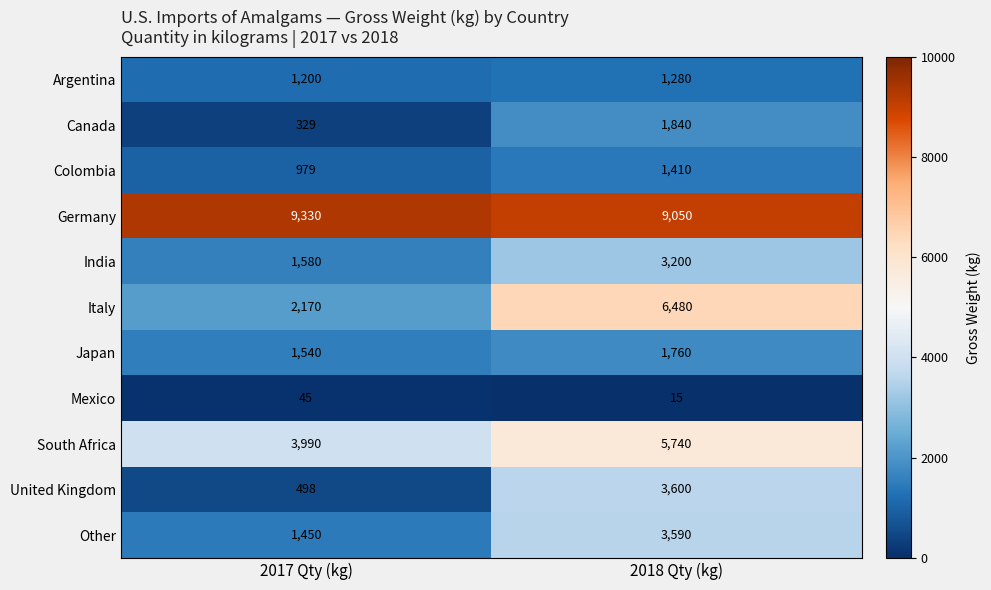

Is it true that Colombia equals 1410 at 2018 Qty (kg)?

True